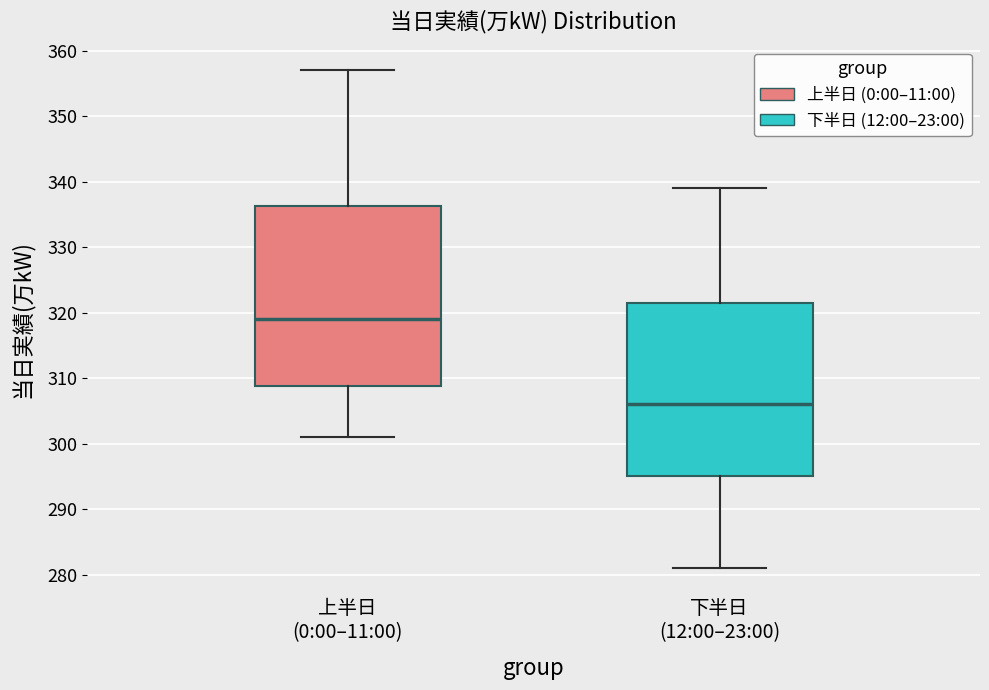

Reading left to right, read every box against the y-axis: the position of its median line, the range the box covers, and the ends of its whiskers. The values are not printed on the chart, so give them approximately, as read against the axis.

上半日 (0:00–11:00): median 319, box 309 to 336, whiskers 301 to 357
下半日 (12:00–23:00): median 306, box 295 to 322, whiskers 281 to 339